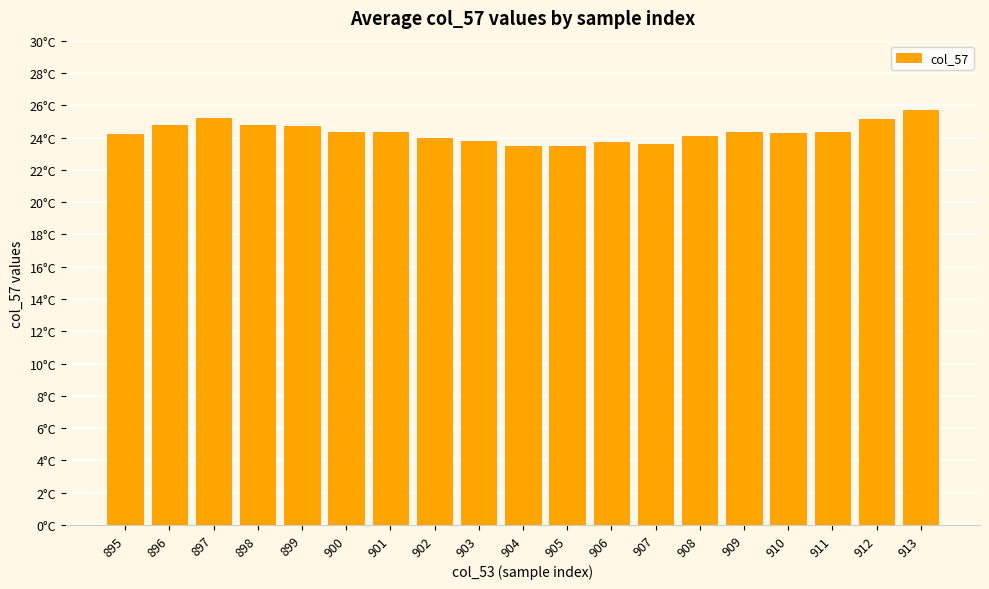

The chart shows a value of 42.2 at 897. True or false?

False